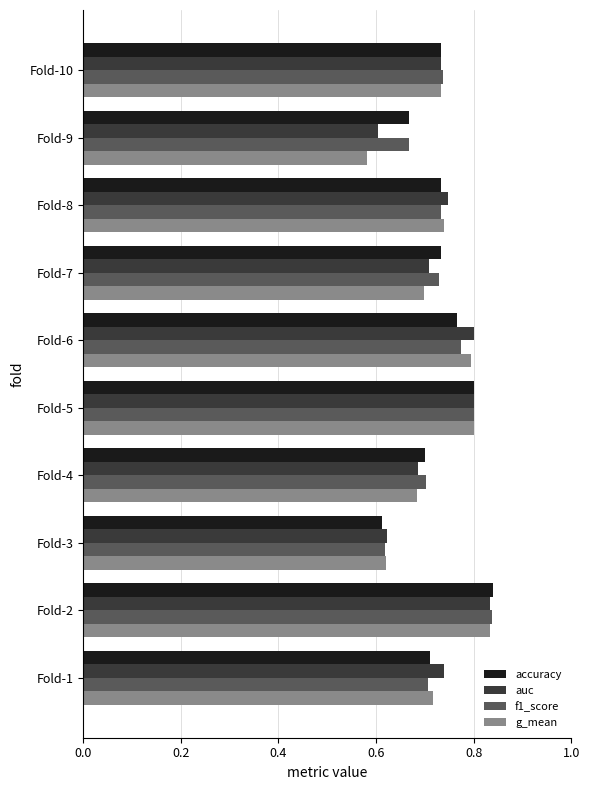

At how many categories does at least one series exceed 0?

10